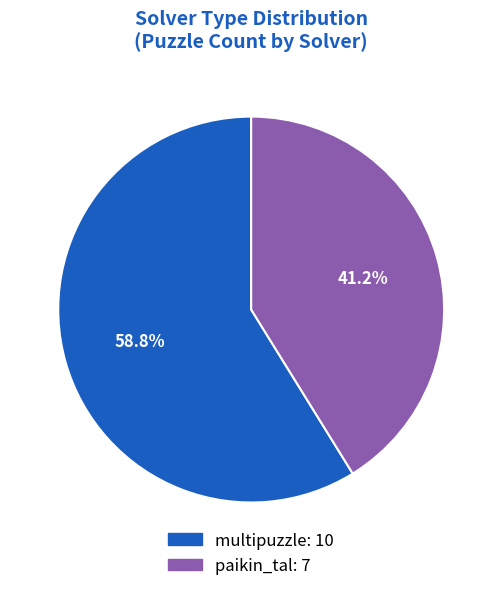

Which category has the biggest portion of the pie?

multipuzzle